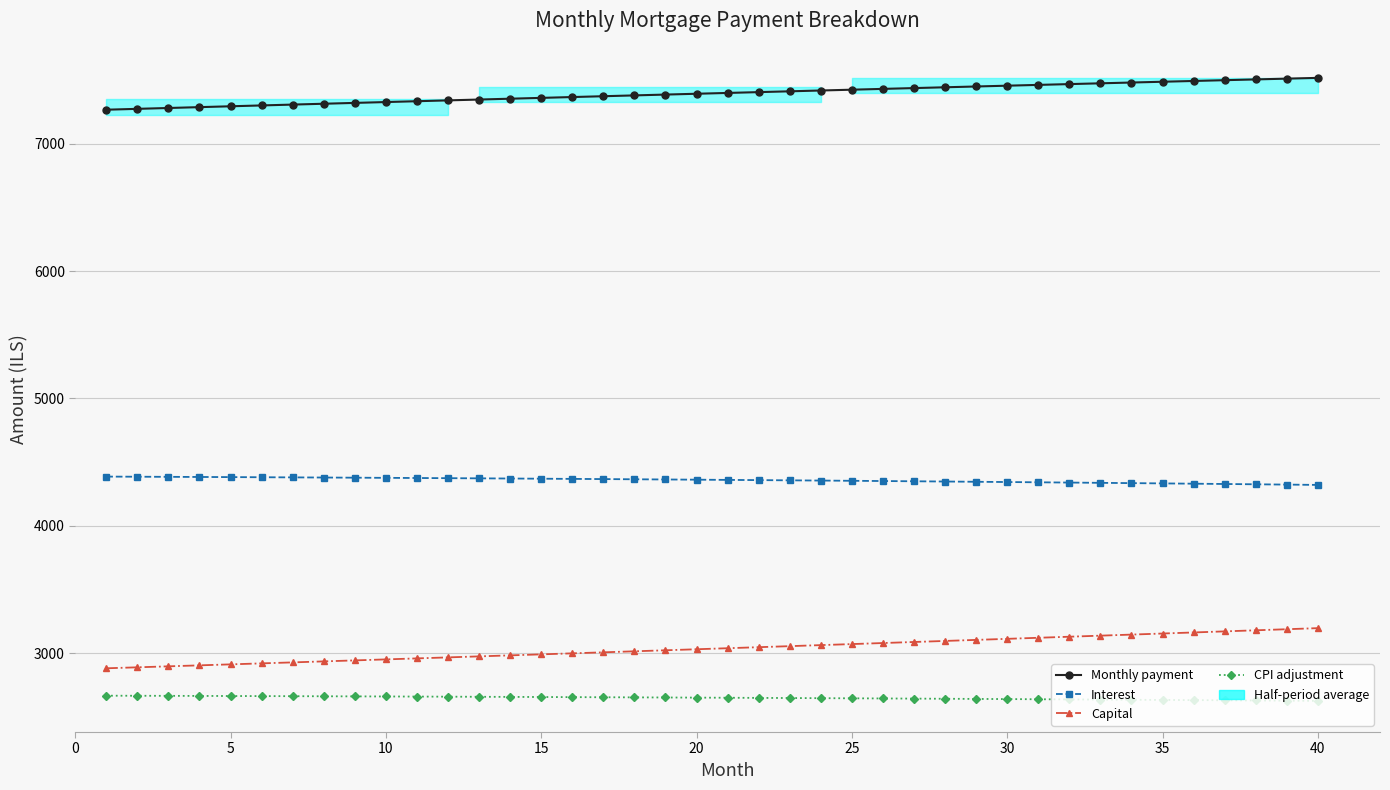

How many categories are shown in the chart?

40